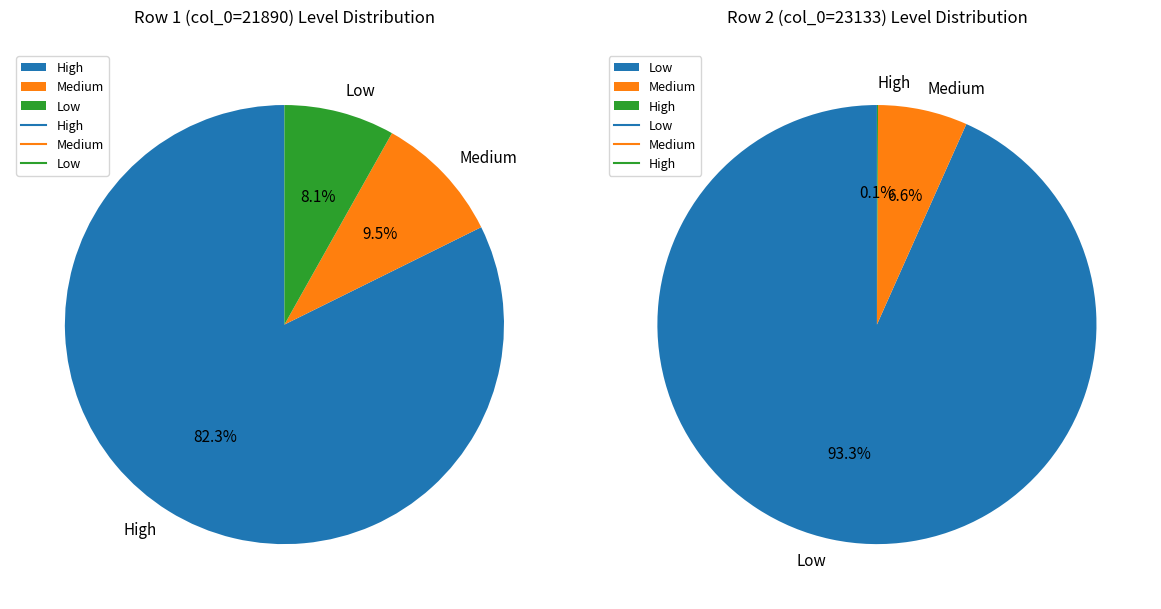

Is the sum of 23133 and 21890 greater than half?

Yes